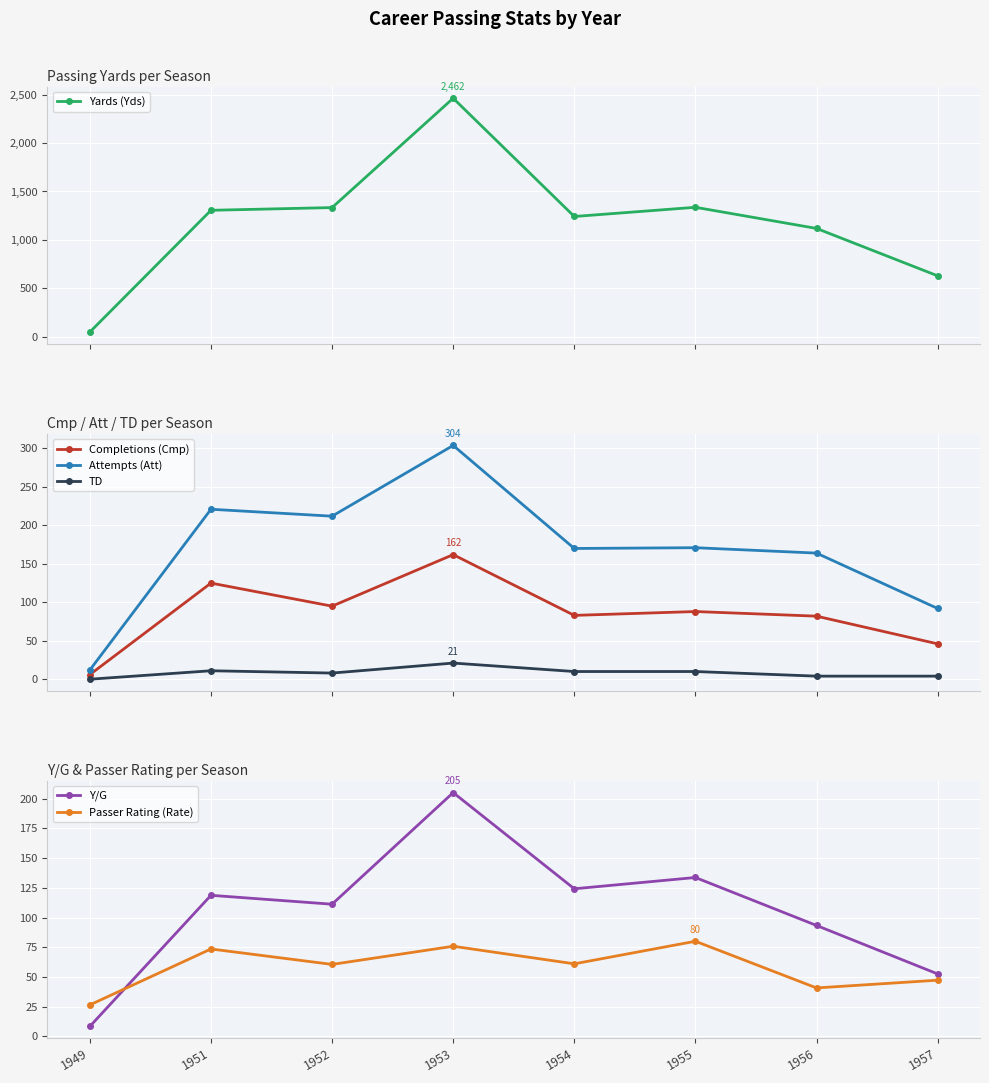

Reading left to right, what are all the values shown in this chart?

Yards (Yds): 50.0	1306.0	1334.0	2462.0	1242.0	1337.0	1119.0	630.0
Completions (Cmp): 6.0	125.0	95.0	162.0	83.0	88.0	82.0	46.0
Attempts (Att): 12.0	221.0	212.0	304.0	170.0	171.0	164.0	92.0
TD: 0.0	11.0	8.0	21.0	10.0	10.0	4.0	4.0
Y/G: 8.3	118.7	111.2	205.2	124.2	133.7	93.3	52.5
Passer Rating (Rate): 26.4	73.5	60.5	75.8	61.0	80.0	40.7	47.2